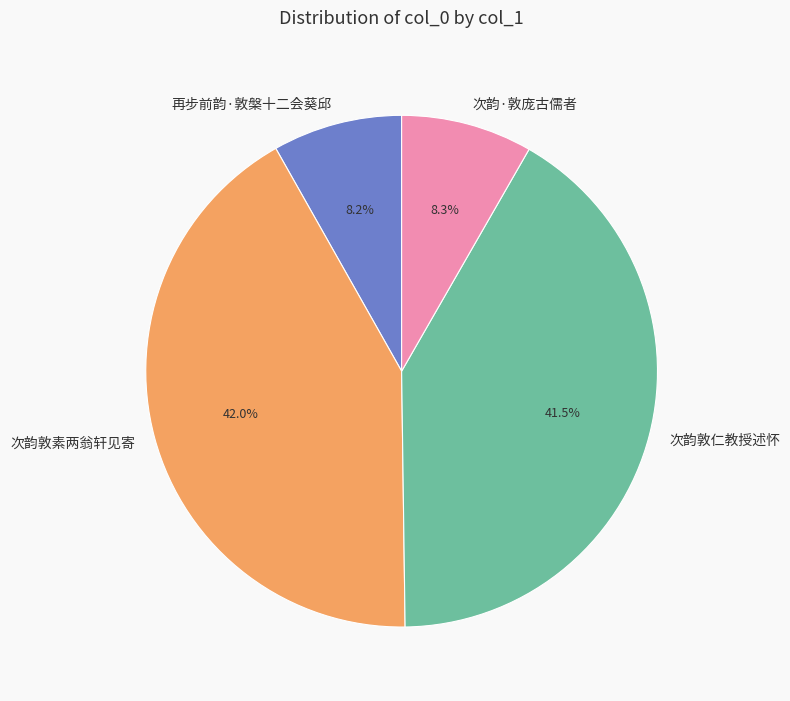

Is there any slice that represents more than half of the pie?

No